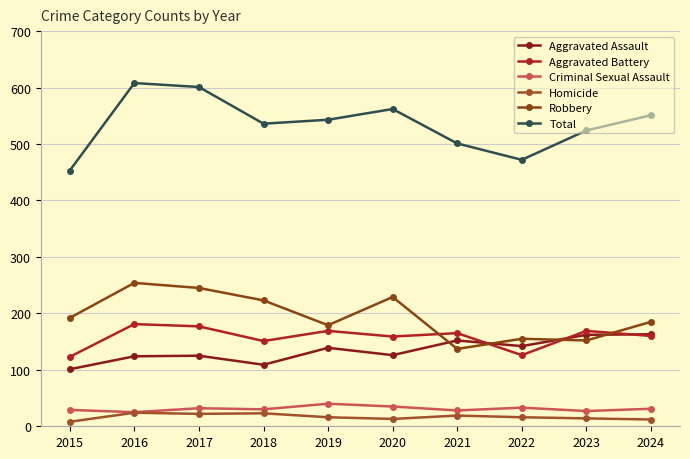

What is the difference between the maximum and second lowest values in the Homicide series?

12